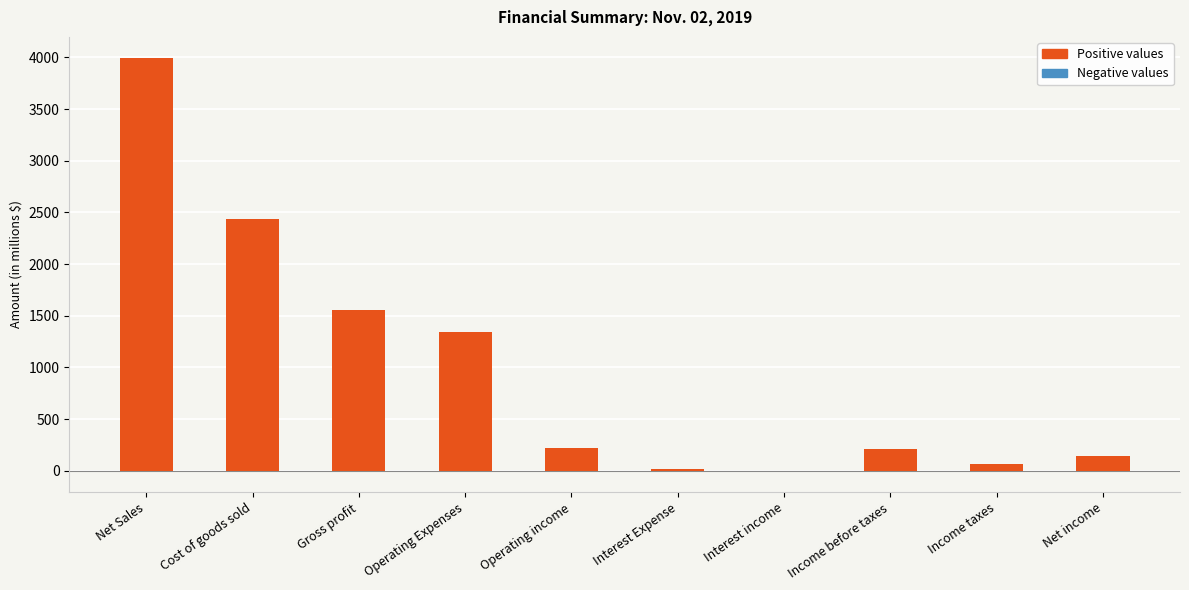

What is the sum of all values?

9985